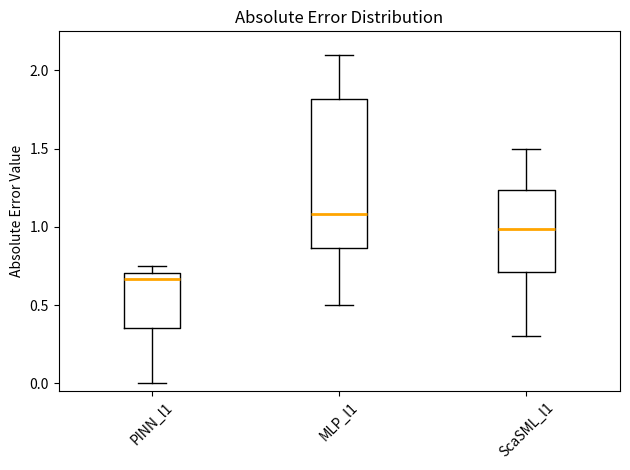

Which box is the tallest, from its lower edge to its upper edge?

MLP_l1